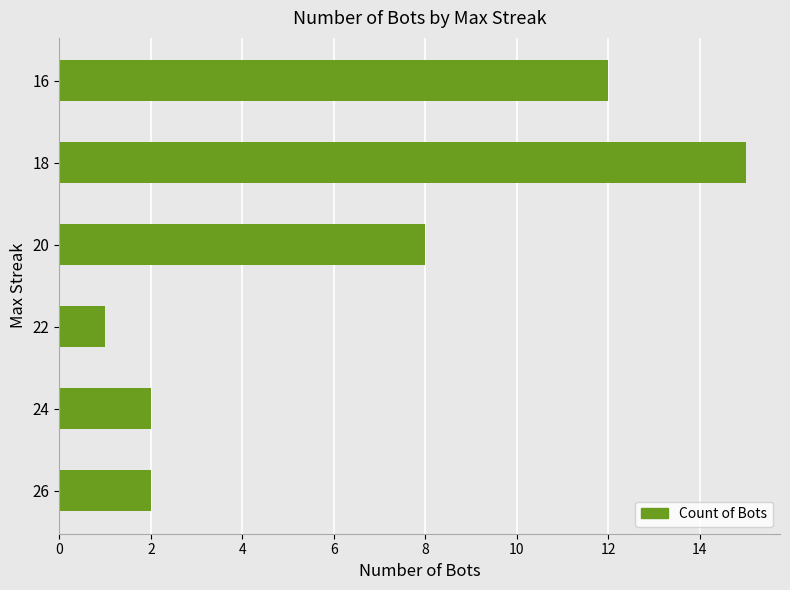

Approximately how many times larger is the value at 18 compared to 22?

15.0